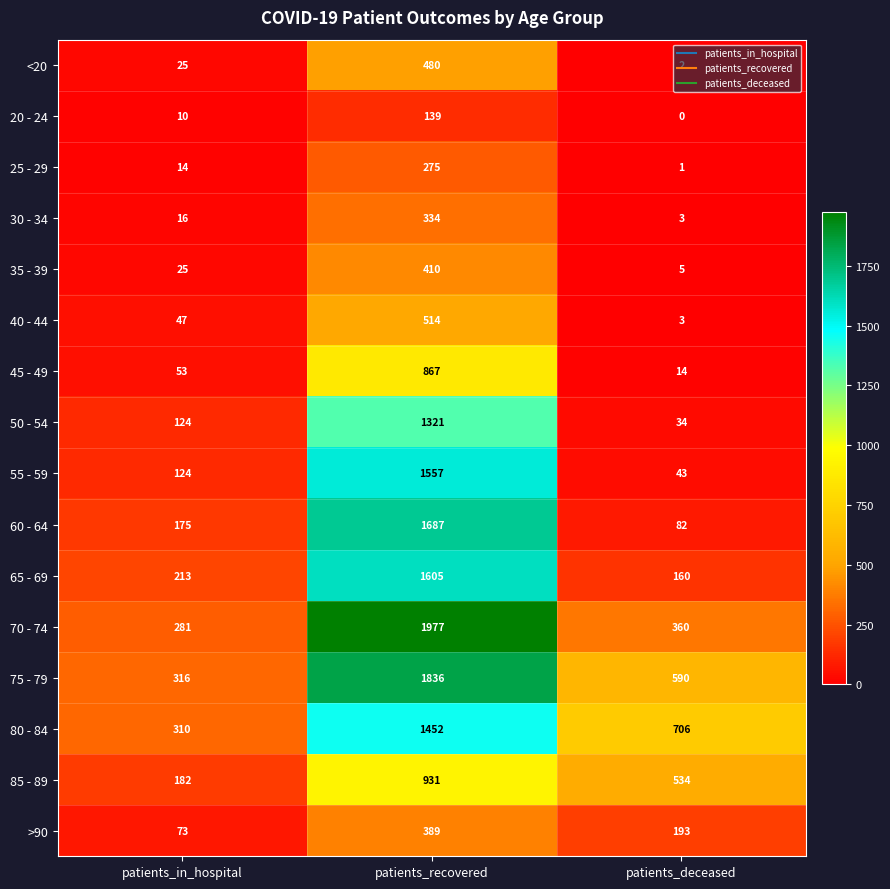

Is it true that 25 - 29 equals 0 at patients_deceased?

False